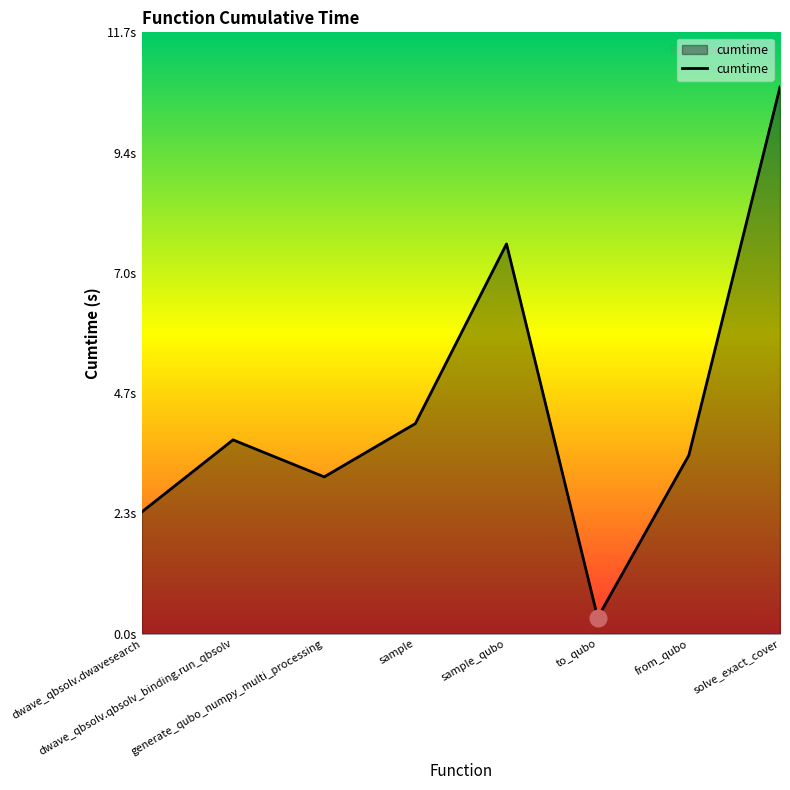

What position from the left is dwave_qbsolv.dwavesearch?

1